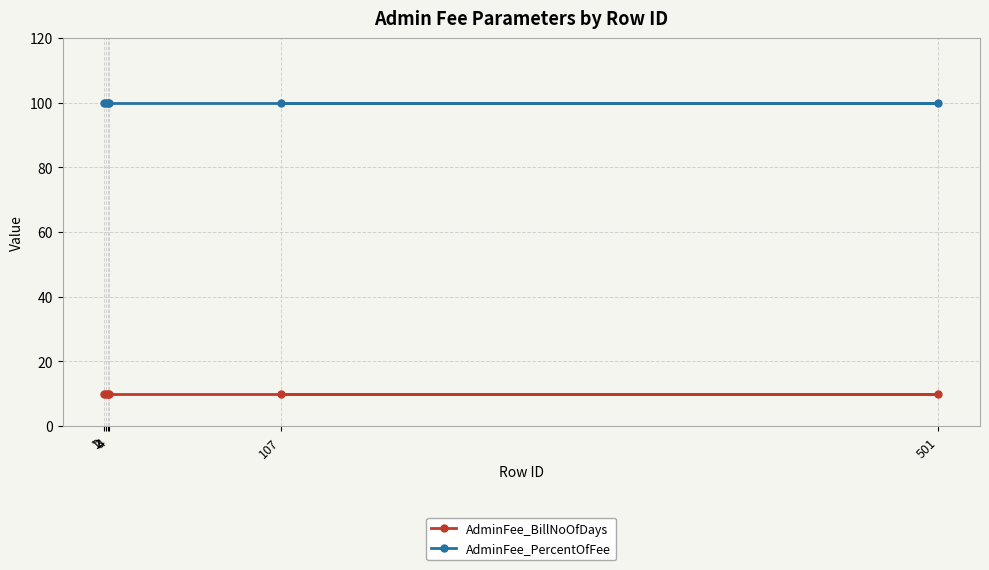

What is the difference between the highest and lowest values at 2?

90